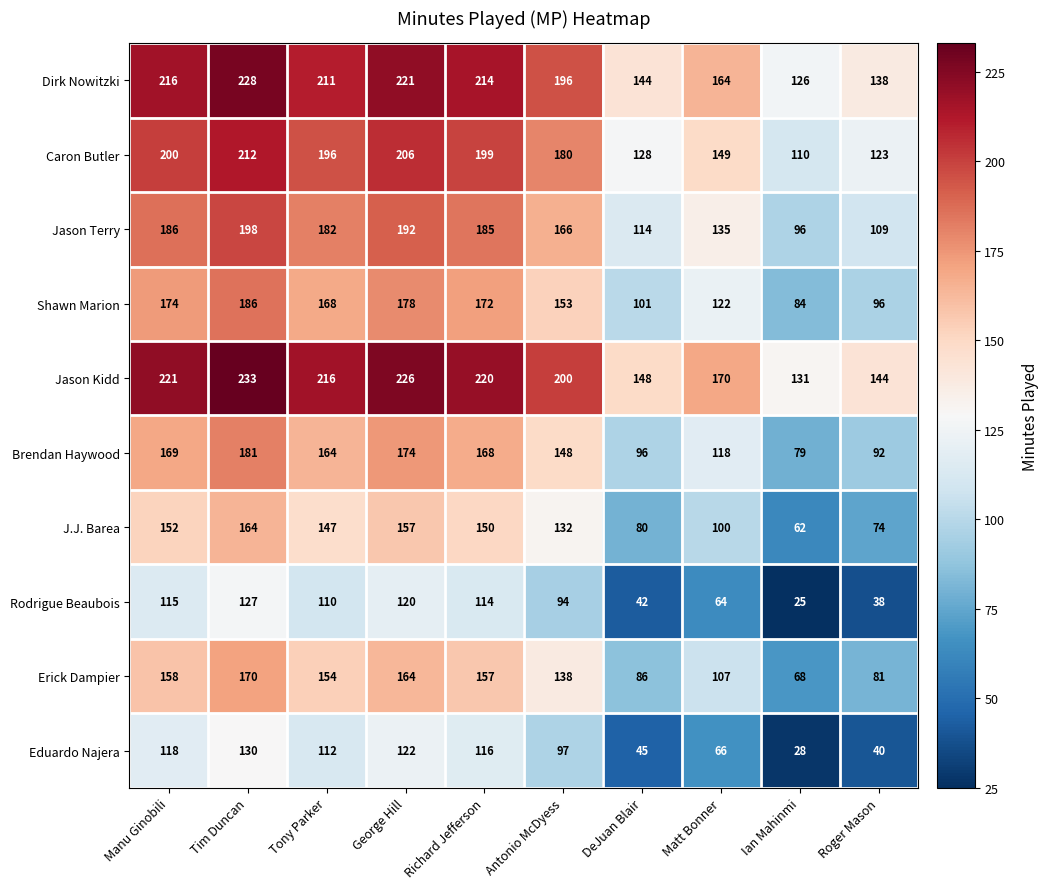

What is the greatest value displayed?

233